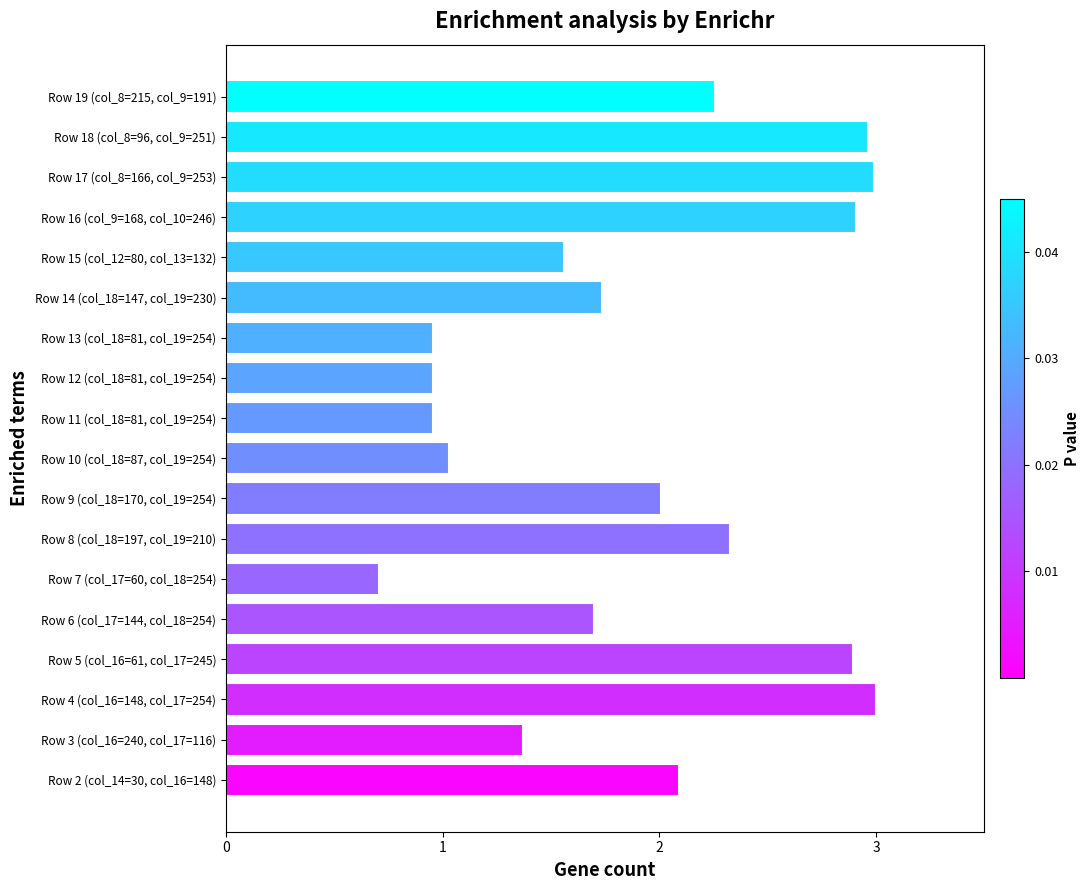

What is the ratio of the value at Row 8 (col_18=197, col_19=210) to the value at Row 9 (col_18=170, col_19=254)?

1.2